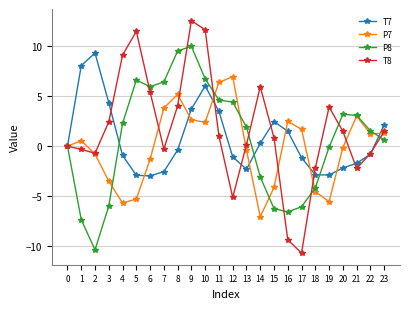

Is the value of T8 at 5 greater than the value of T7 at 11?

Yes